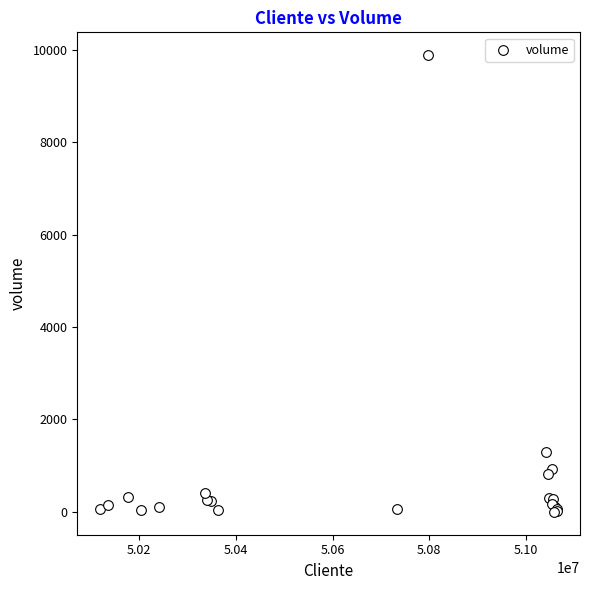

What Y value in the scatter plot is closest to 4940?

1303.0